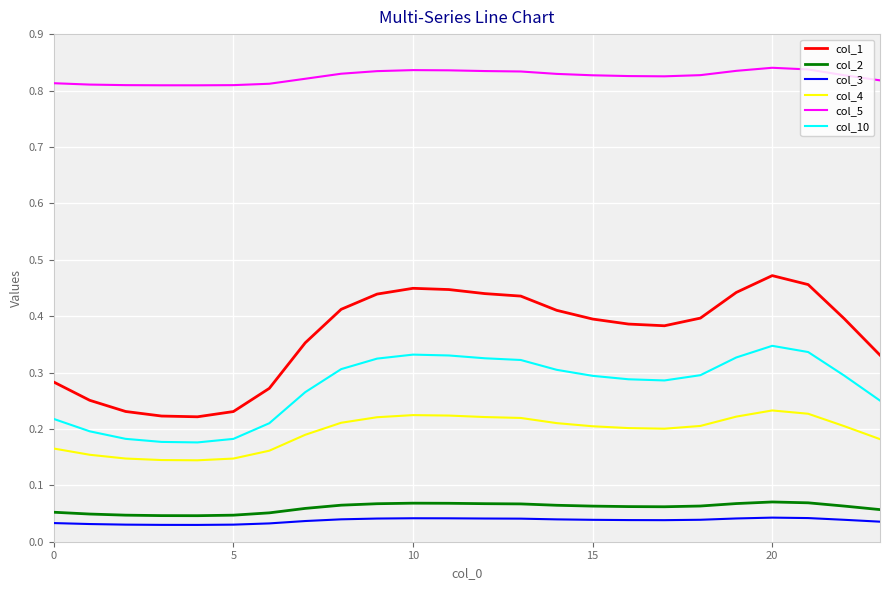

True or false: col_10 and col_1 intersect in this chart.

False